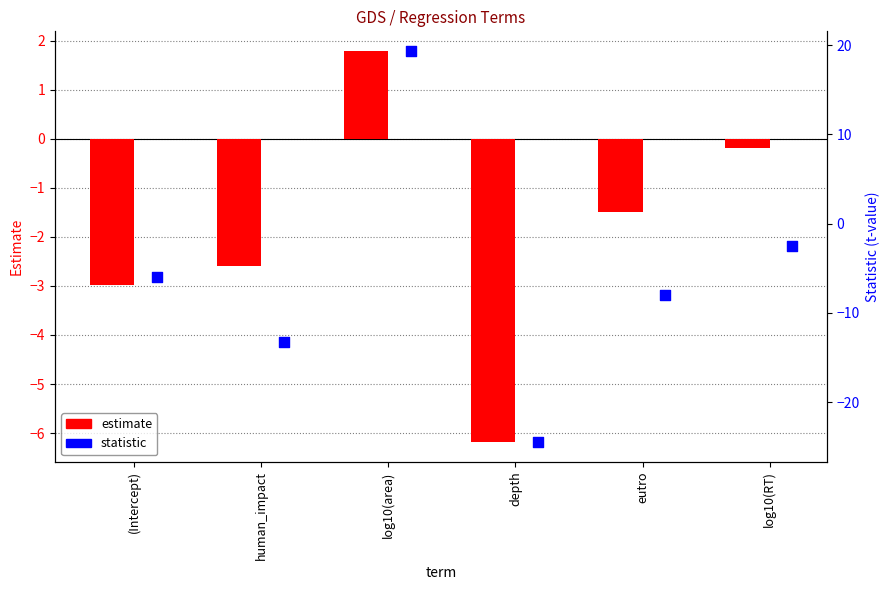

Which series has the widest spread of Y values?

statistic